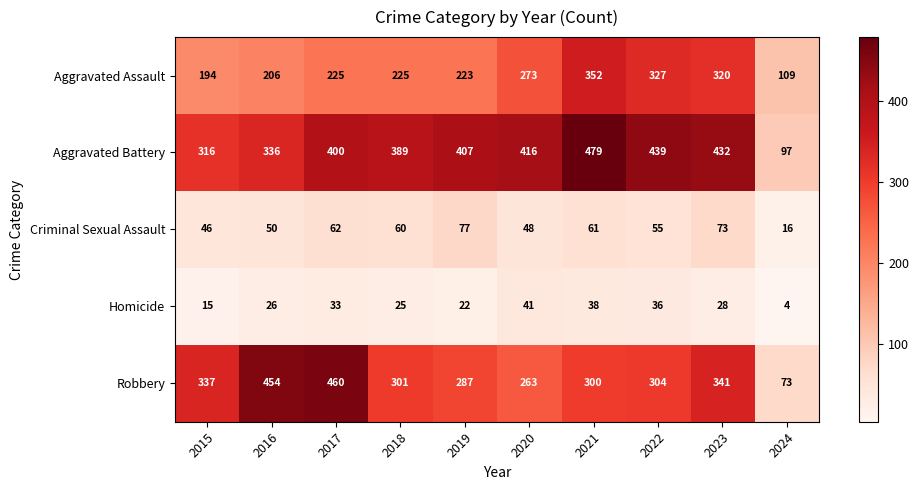

What is the difference between the maximum and minimum values in the Criminal Sexual Assault series?

61